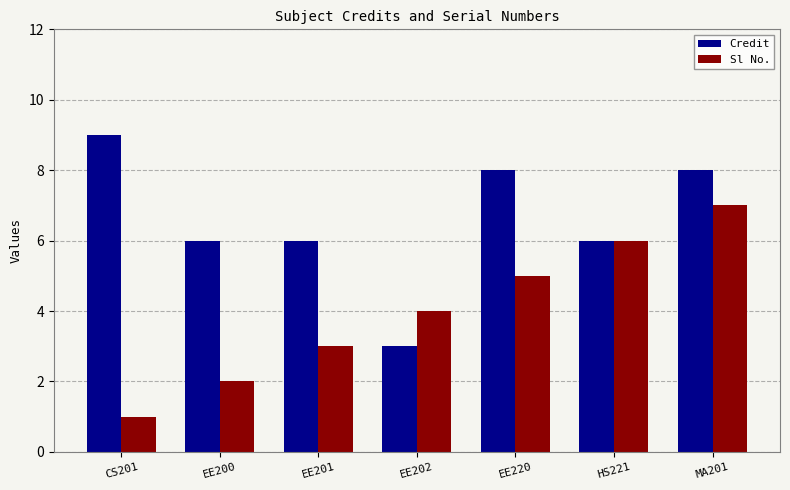

List the series in order of their peak value, lowest first.

Sl No., Credit